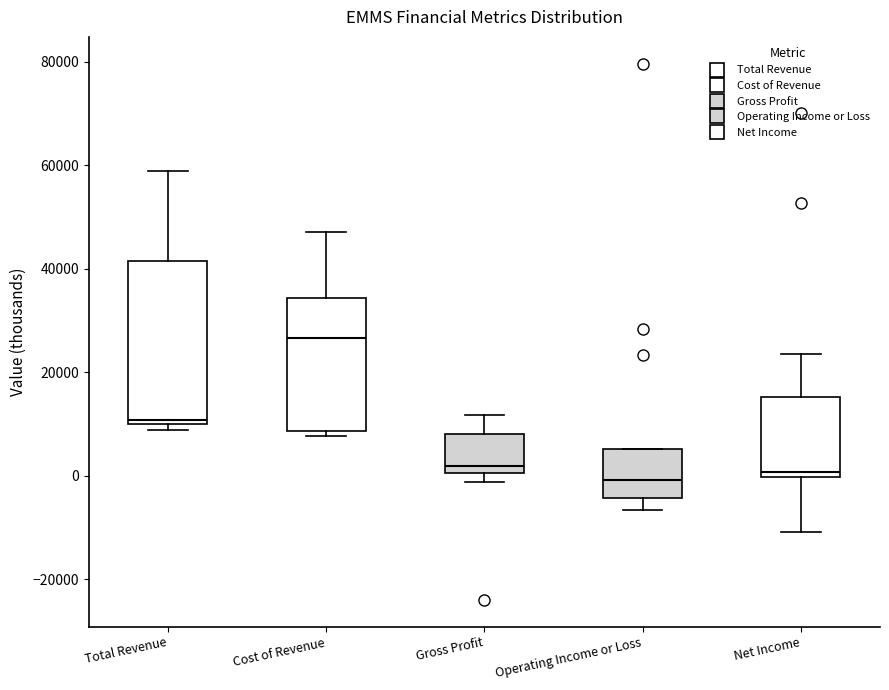

Which box's median line is the highest?

Cost of Revenue